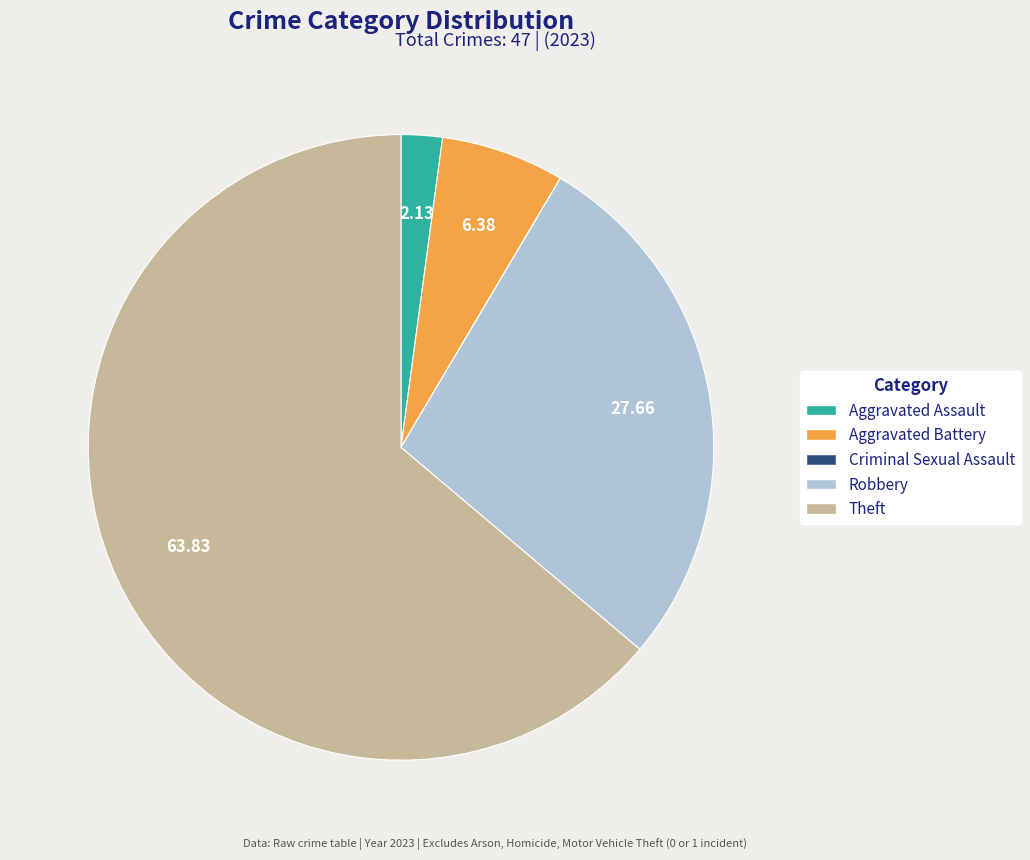

Which slice is the largest?

Theft